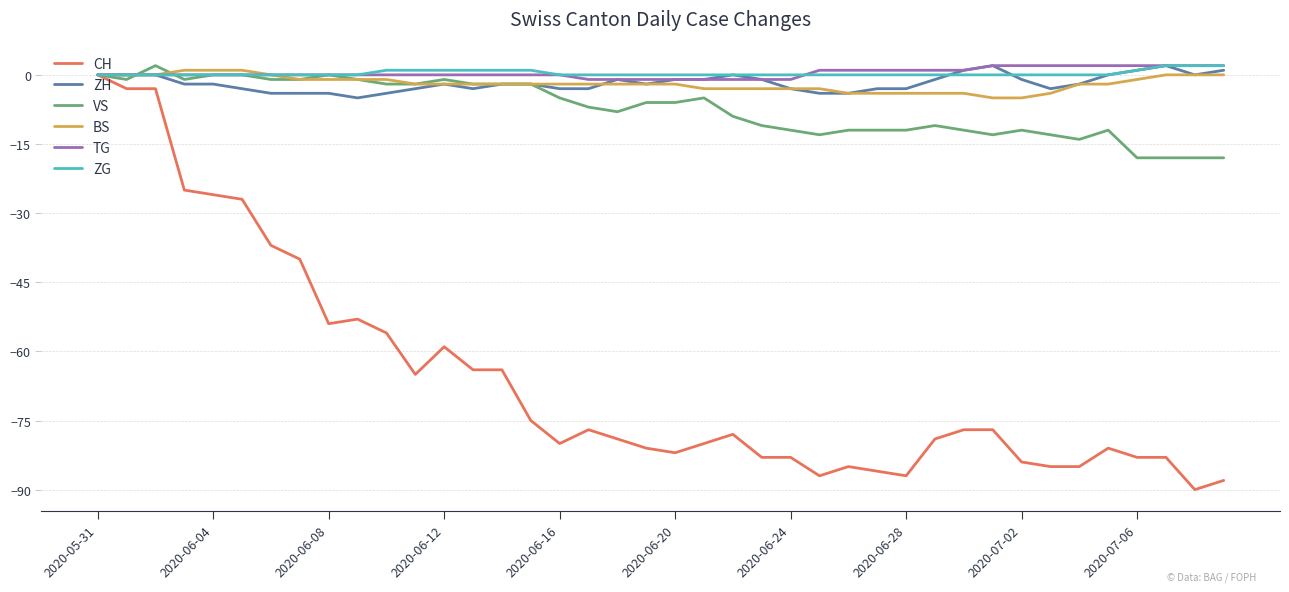

Which series has the widest spread of values?

CH